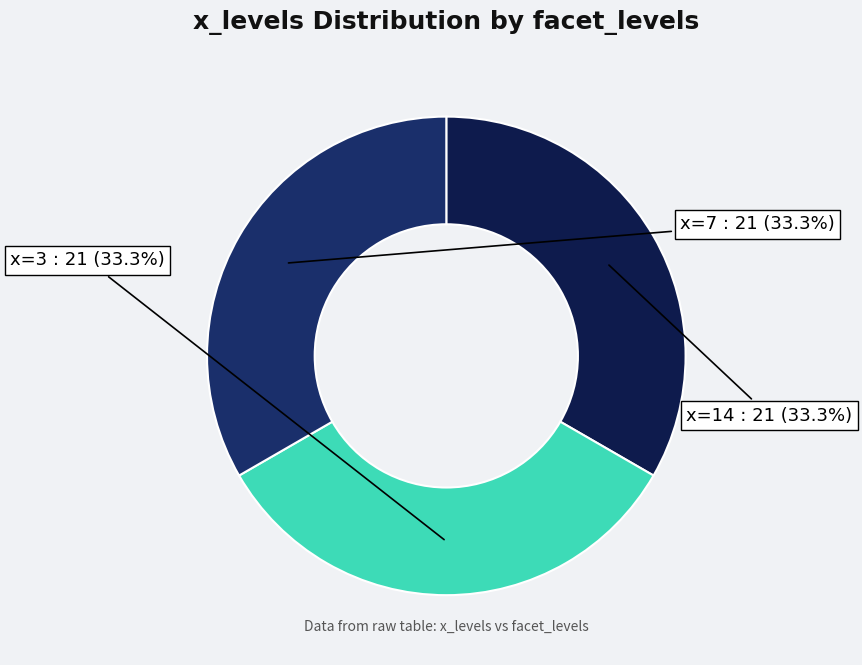

To the nearest percent, what is the average slice percentage?

33%